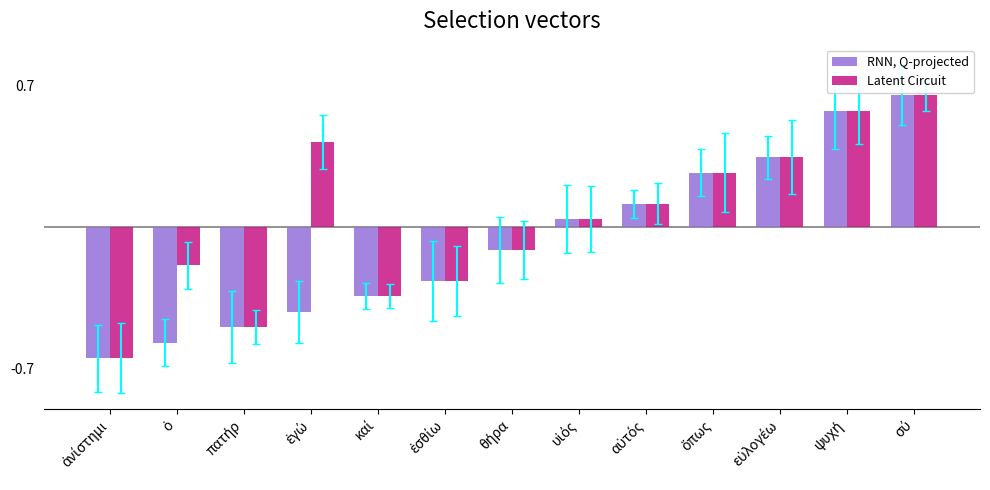

Which series has the largest total across all categories?

Latent Circuit